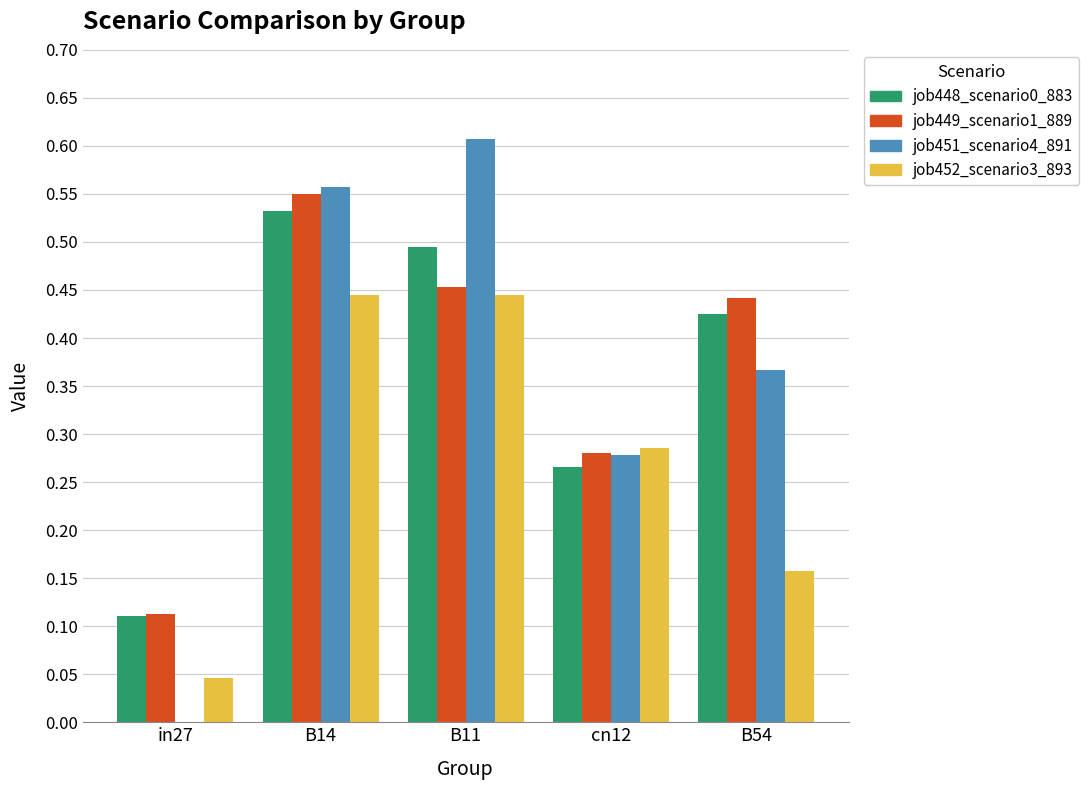

What is the sum of the job451_scenario4_891 values at B54 and B11?

1.0